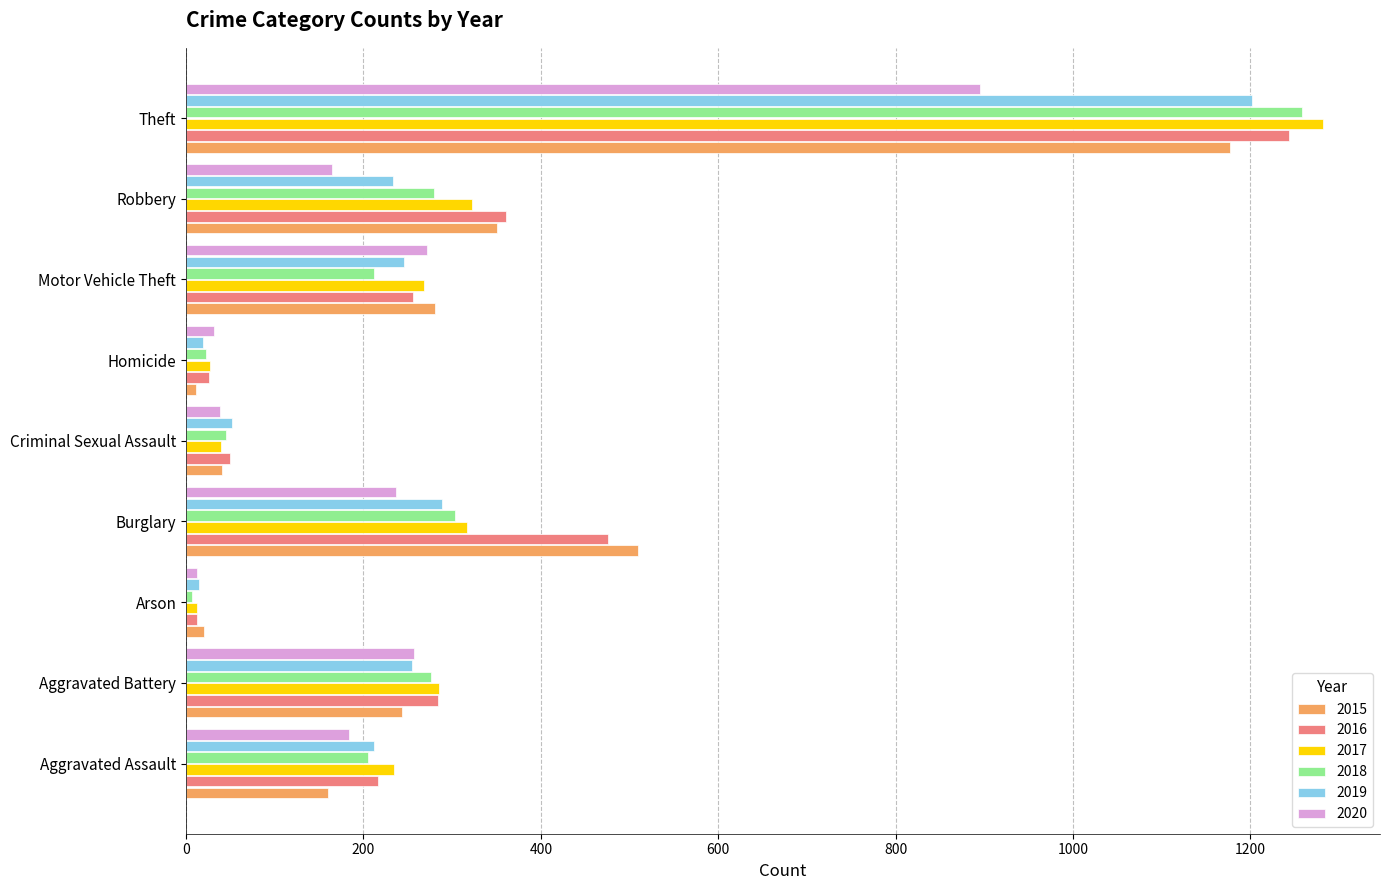

How many values in the 2015 series are below 243?

4